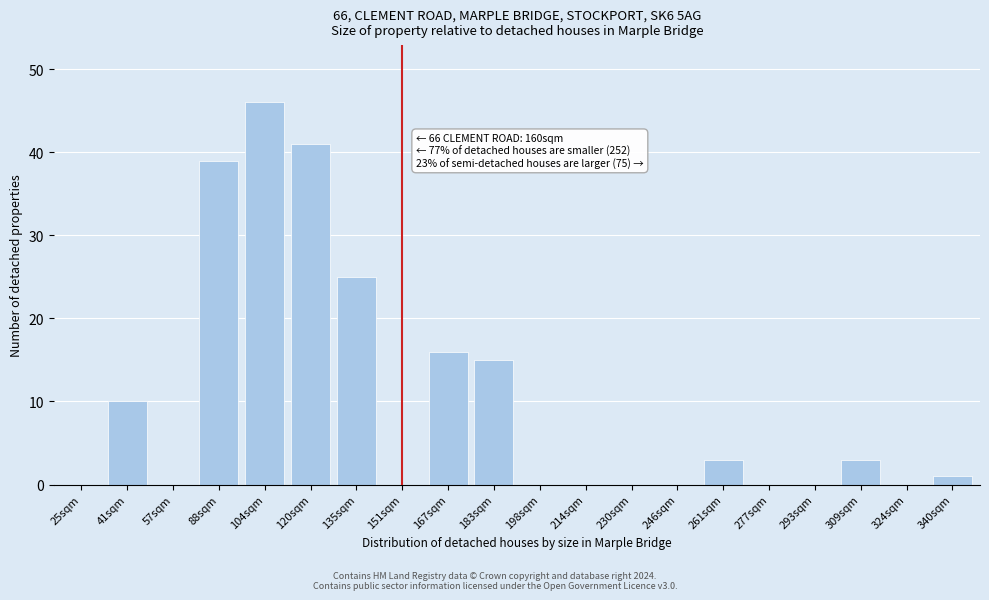

Reading left to right, extract all data points from this chart.

25sqm=0	41sqm=10	57sqm=0	88sqm=39	104sqm=46	120sqm=41	135sqm=25	151sqm=0	167sqm=16	183sqm=15	198sqm=0	214sqm=0	230sqm=0	246sqm=0	261sqm=3	277sqm=0	293sqm=0	309sqm=3	324sqm=0	340sqm=1